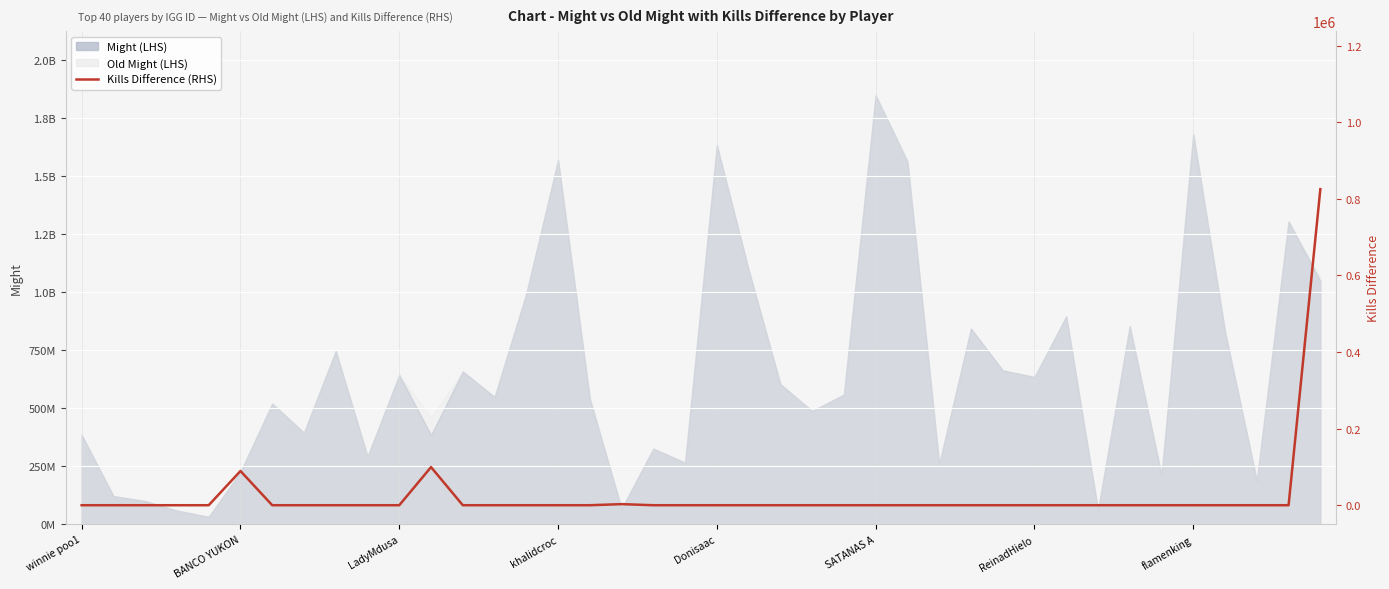

Which has a higher value, 11 or 39?

39